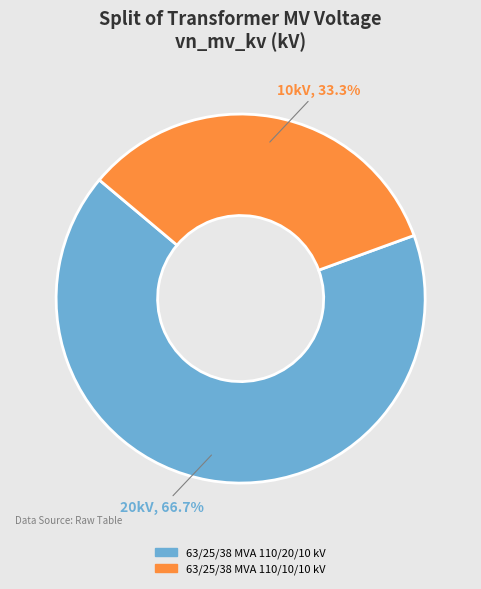

True or false: 63/25/38 MVA 110/10/10 kV accounts for 33% of the total.

True